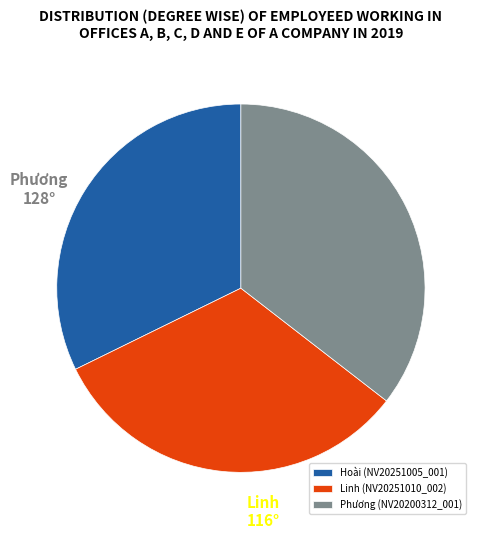

Is it true that Linh (NV20251010_002) is 21% of the pie?

False